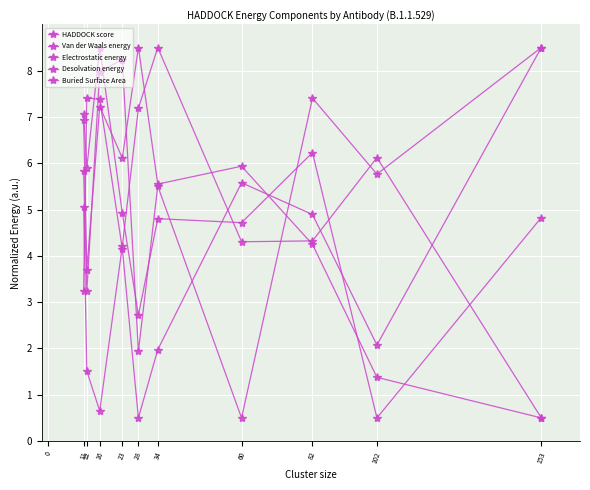

At which category does Electrostatic energy reach its first local valley?

12